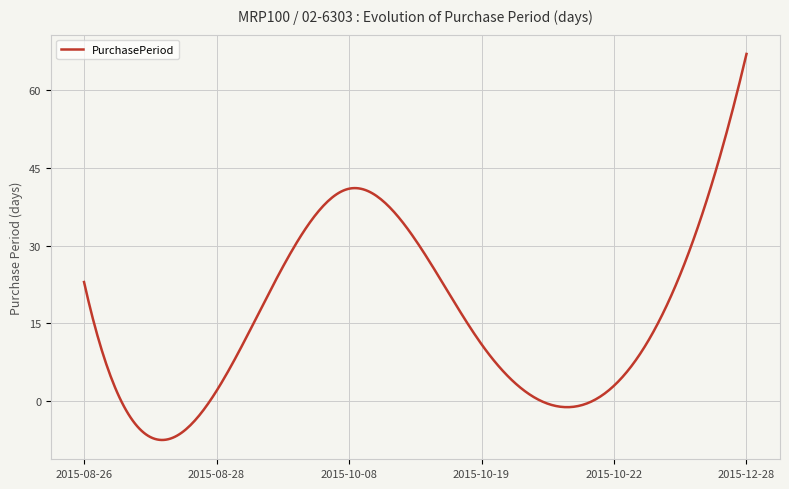

How many series are shown in this chart?

1